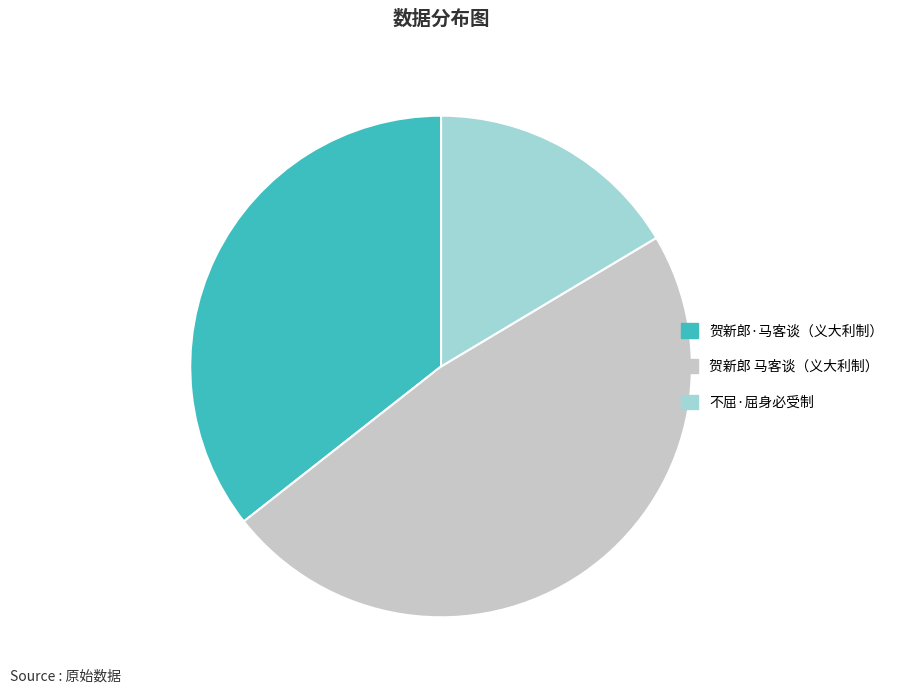

Does any single category account for the majority?

No